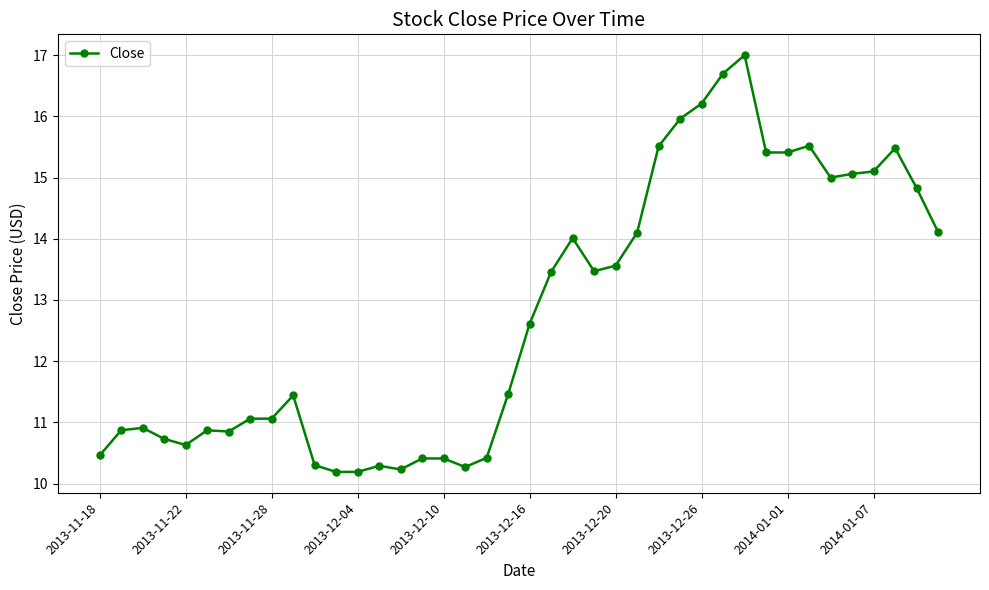

What is the difference between the maximum and second lowest values?

6.8